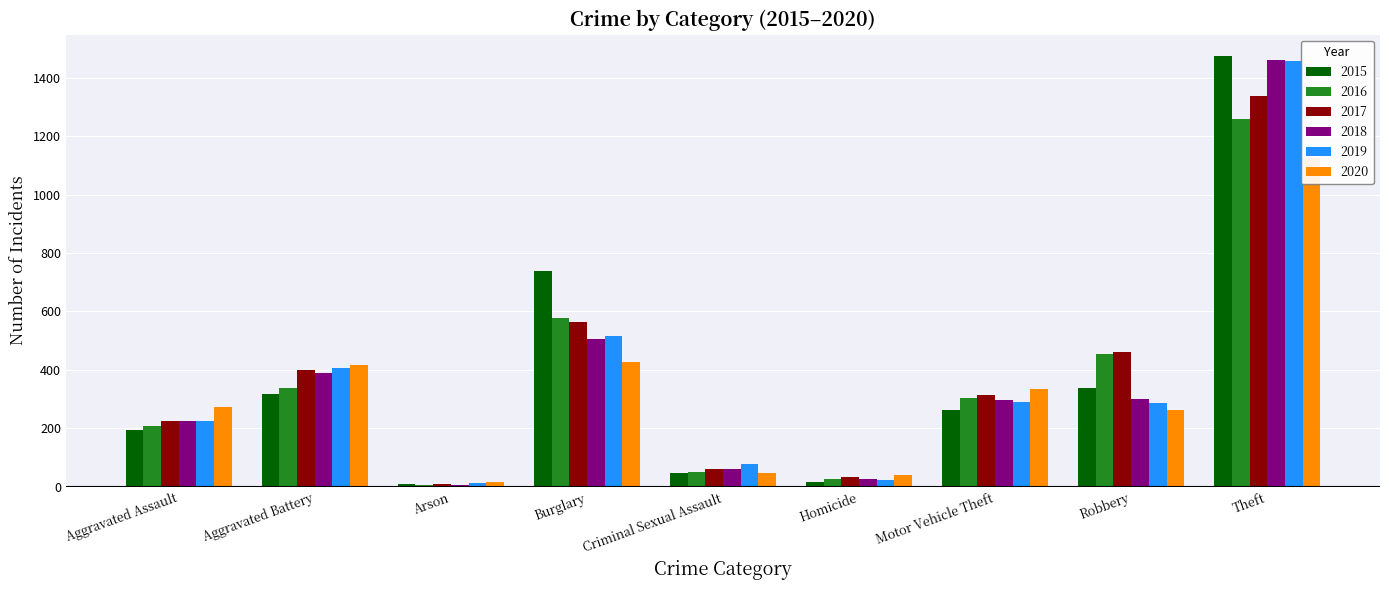

At which category is the sum across all series the highest?

Theft